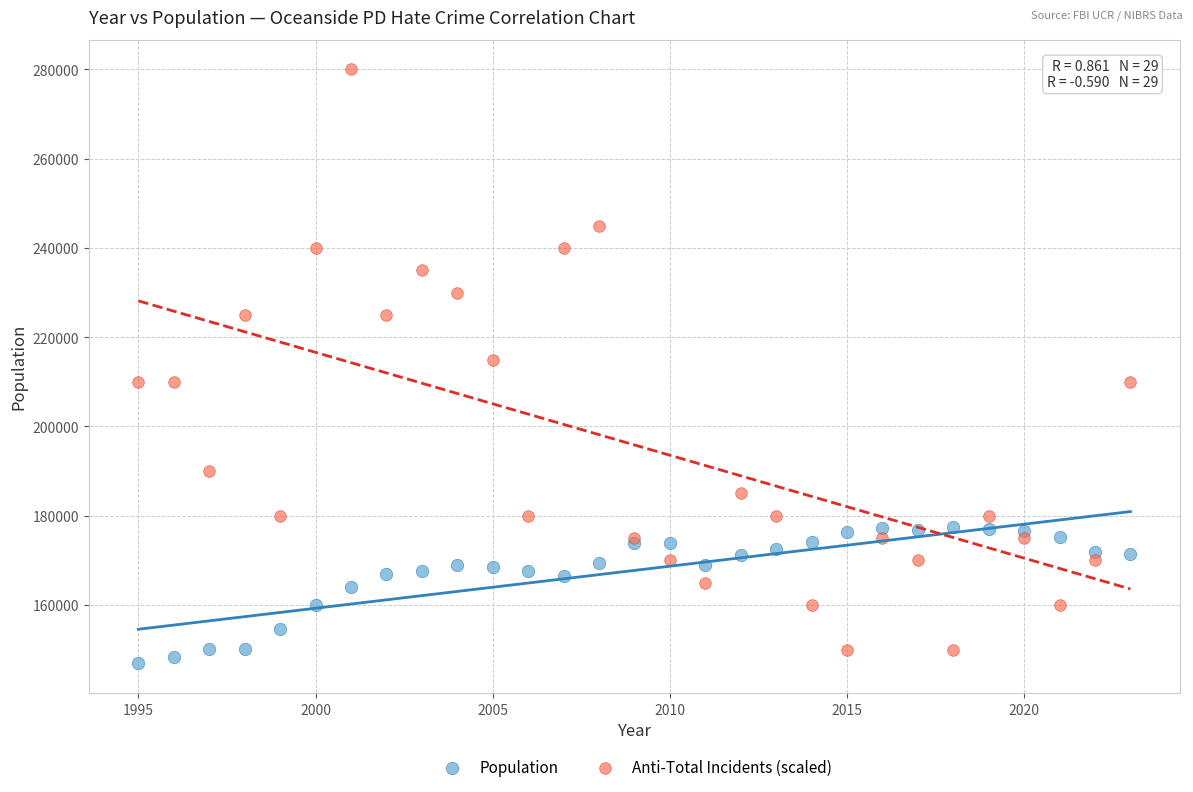

What are all the series names shown in the legend?

Population, Anti-Total Incidents (scaled)